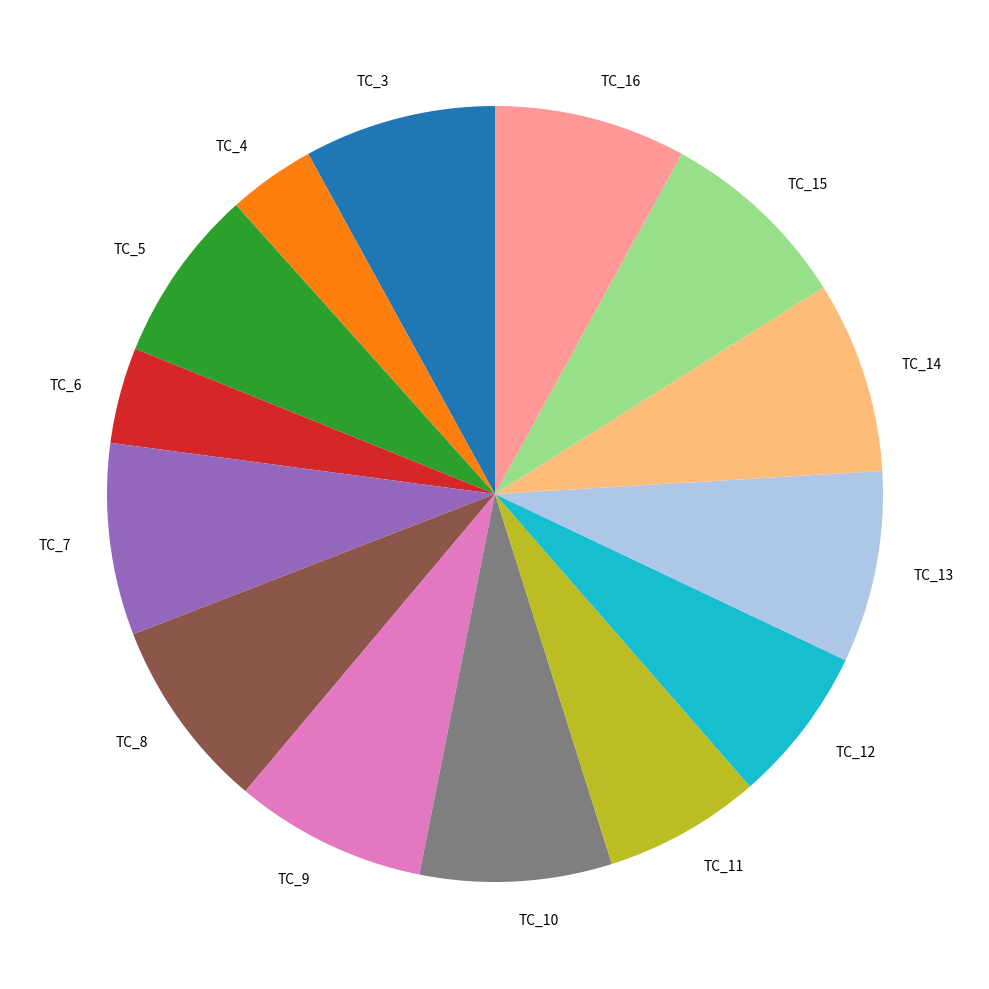

Approximately how many times larger is the value at TC_13 compared to TC_4?

2.2